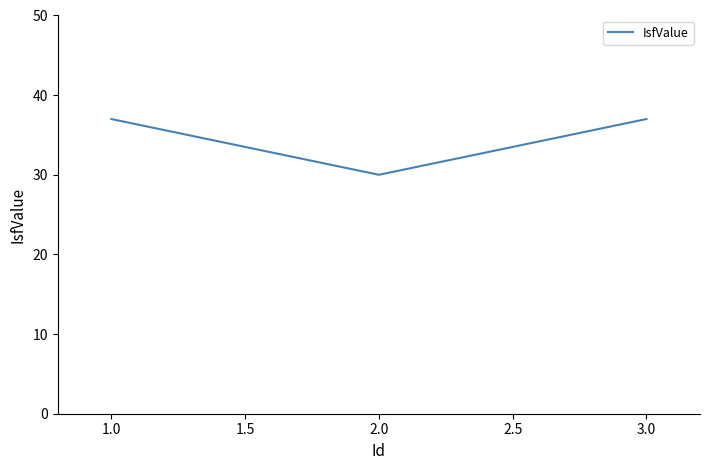

What is the change in value from 1.0 to 2.0?

-7